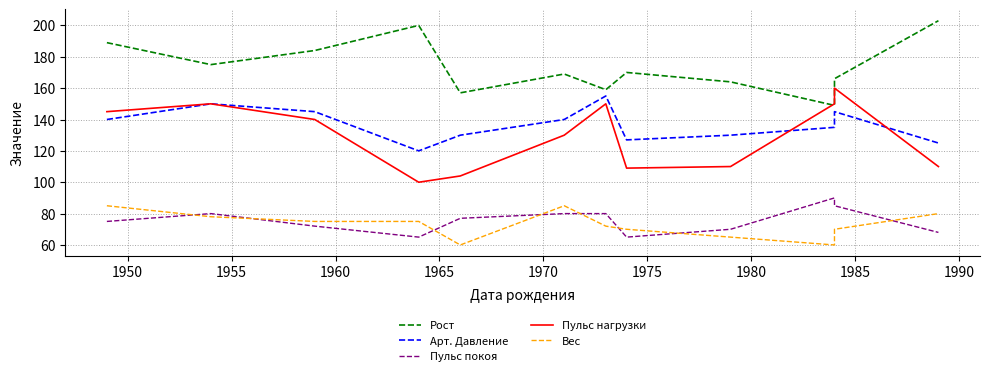

True or false: Арт. Давление and Пульс покоя cross at least once.

False